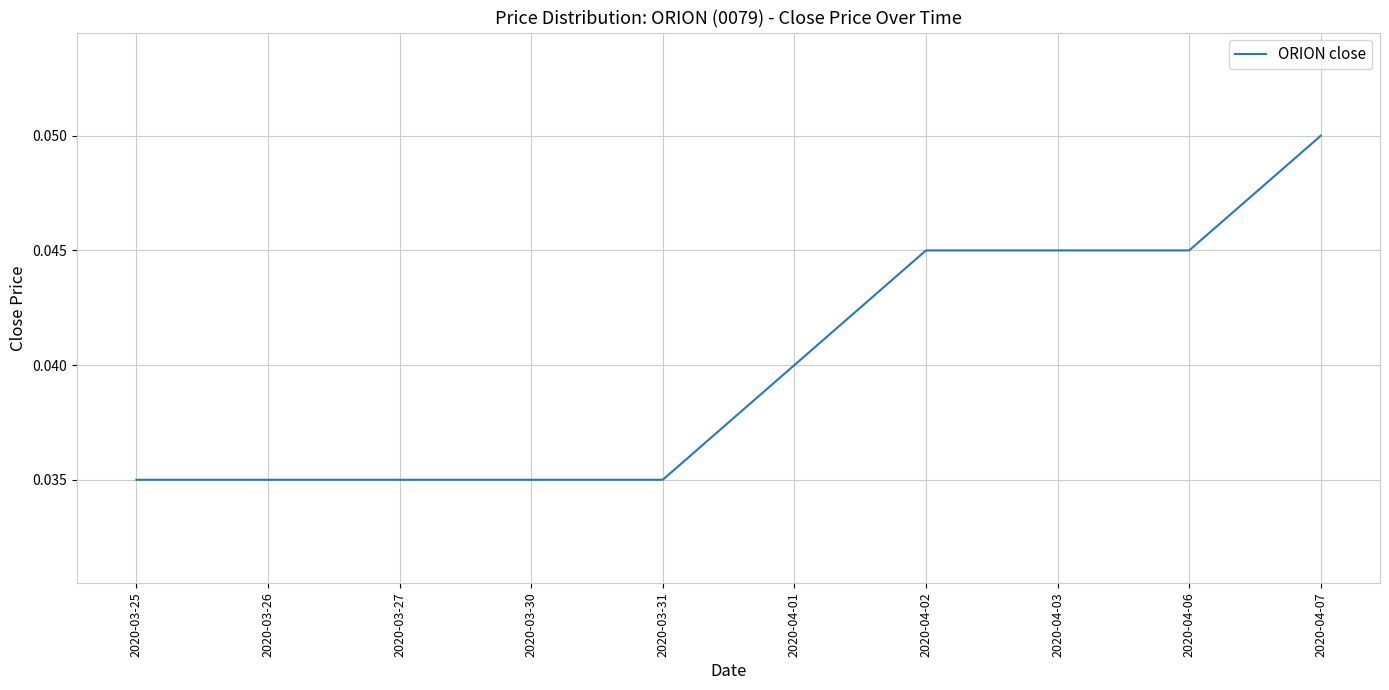

What position from the right is 2020-03-25?

10